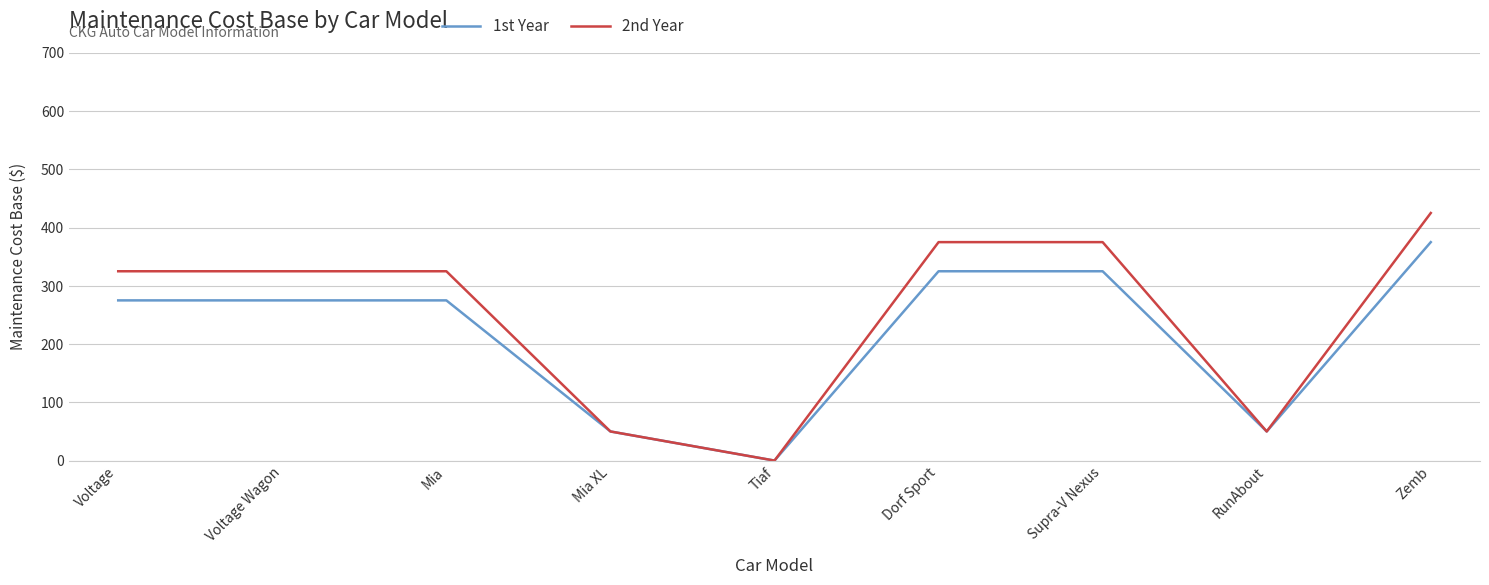

Is this an area chart (filled region under the line)?

No